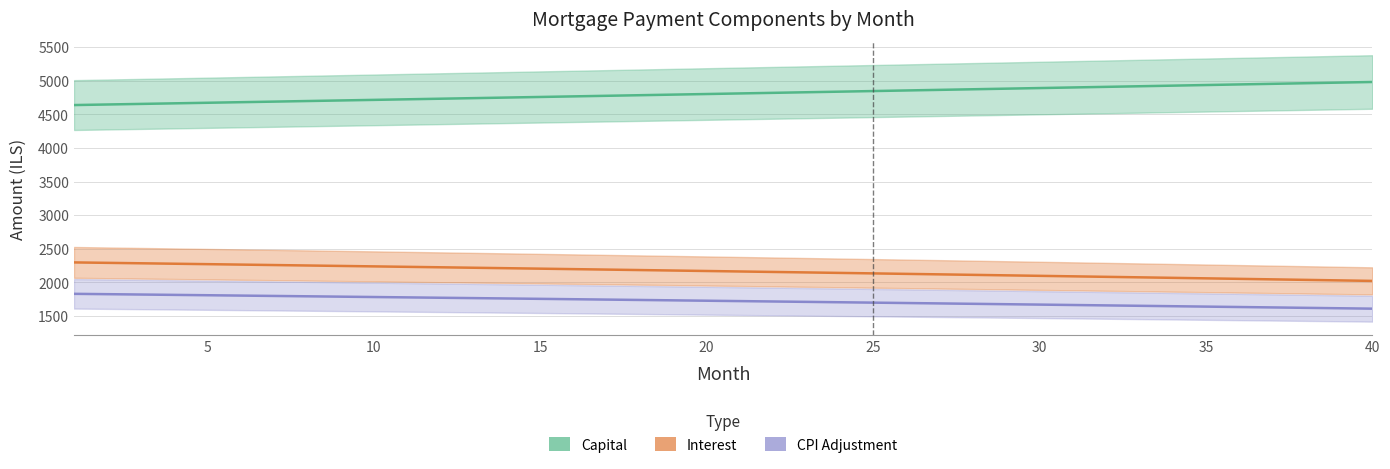

Rank the categories by interest value from lowest to highest.

40, 39, 38, 37, 36, 35, 34, 33, 32, 31, 30, 29, 28, 27, 26, 25, 24, 23, 22, 21, 20, 19, 18, 17, 16, 15, 14, 13, 12, 11, 10, 9, 8, 7, 6, 5, 4, 3, 2, 1